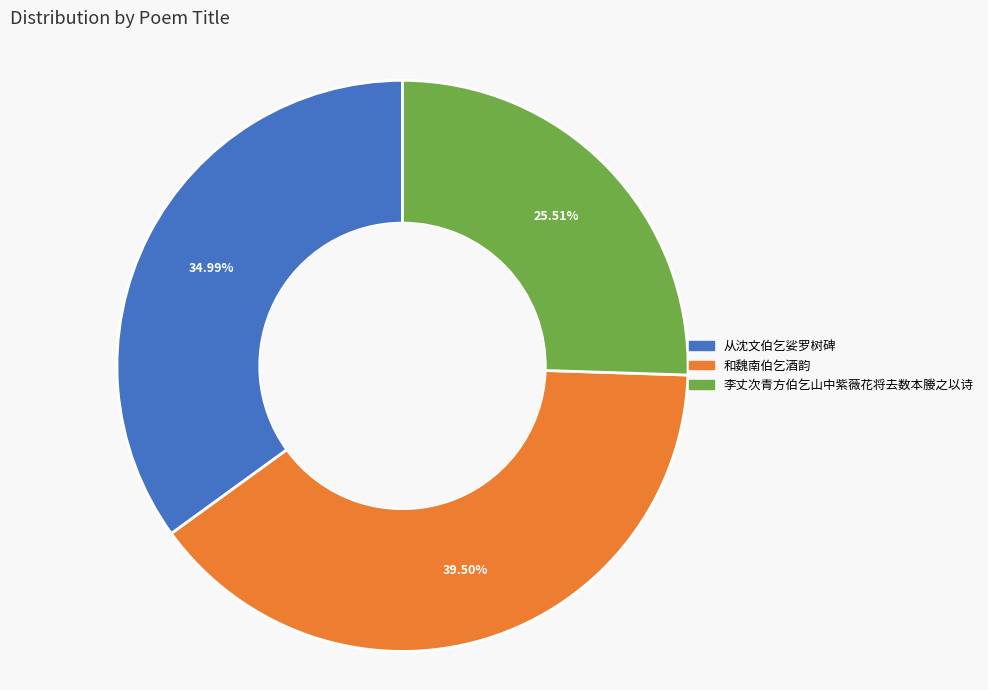

Is there a majority slice in this chart?

No